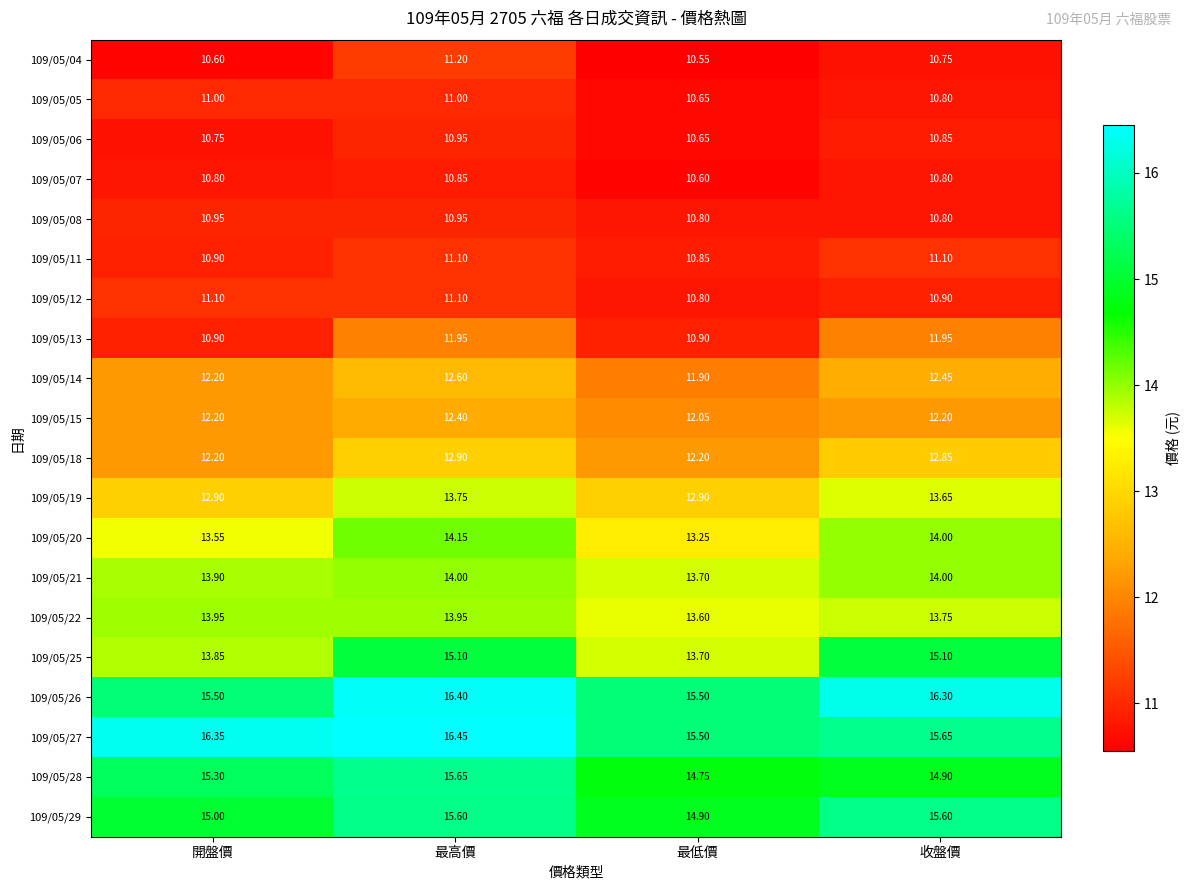

At which label is 109/05/28 closest to 15?

收盤價